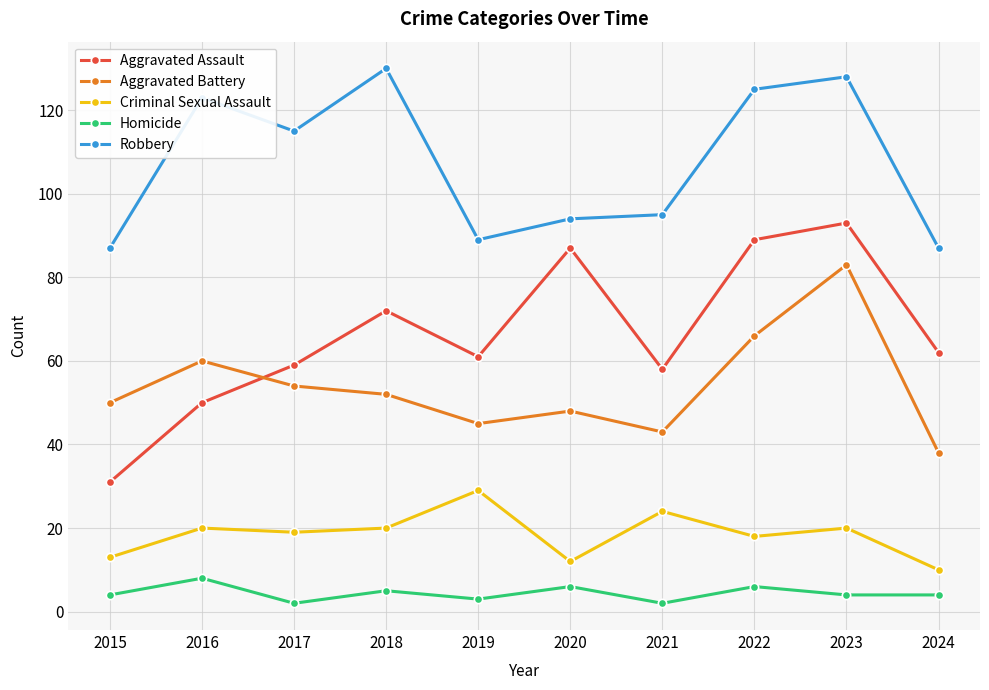

Rank the series at 2020 from highest to lowest value.

Robbery, Aggravated Assault, Aggravated Battery, Criminal Sexual Assault, Homicide